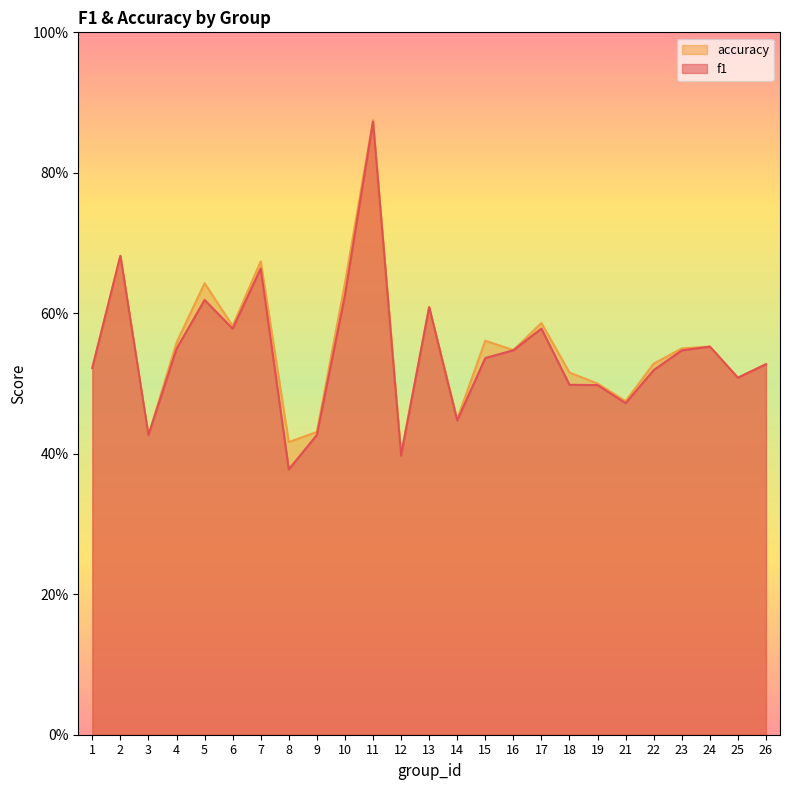

The value of accuracy at 21 is 0.7. True or false?

False